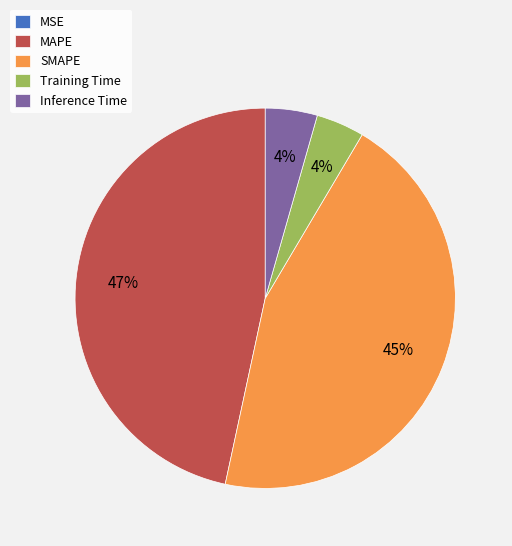

Which has a higher value, Inference Time or MAPE?

MAPE